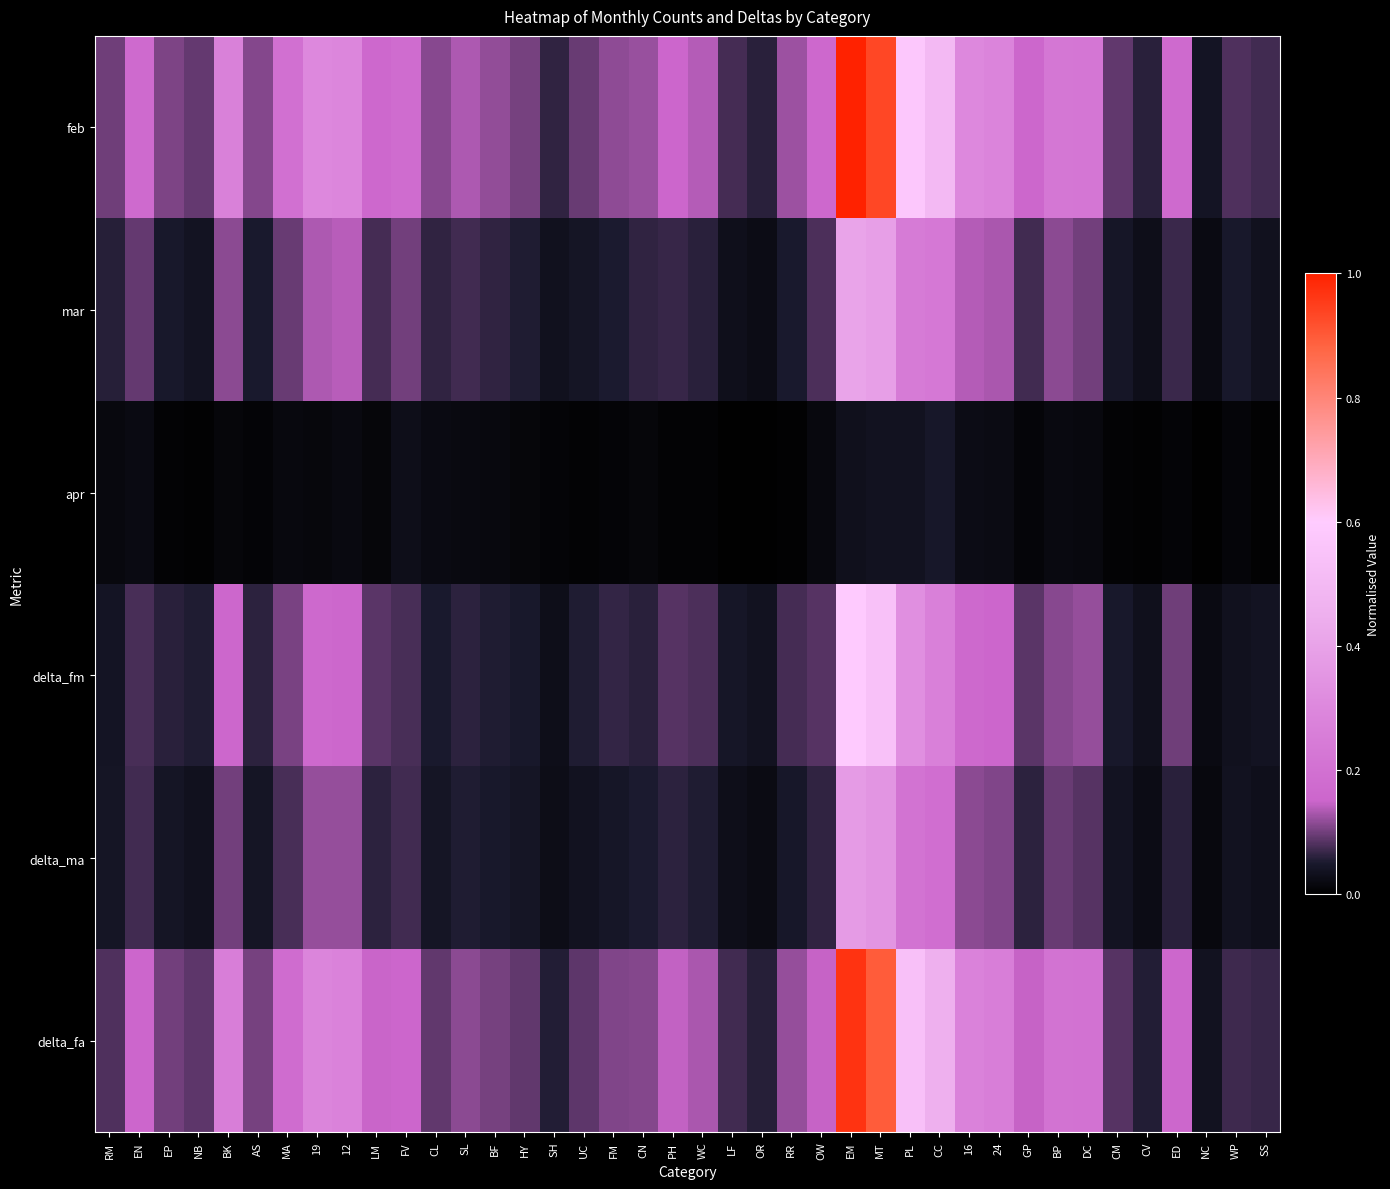

What is the spread (max minus min) of values at OR?

0.1